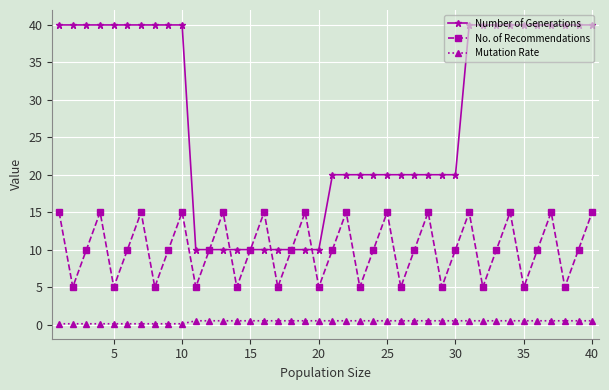

What is the highest value of the No. of Recommendations series?

15.0